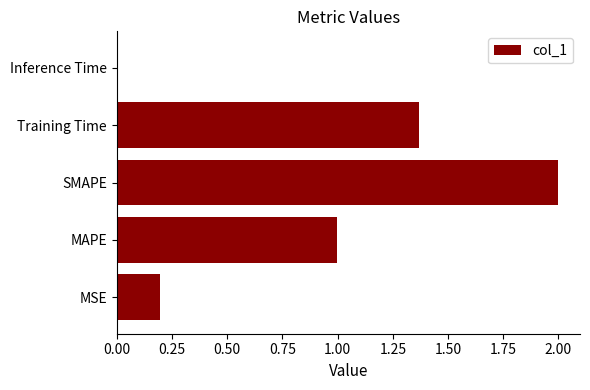

What is the difference between the maximum and minimum values?

2.0